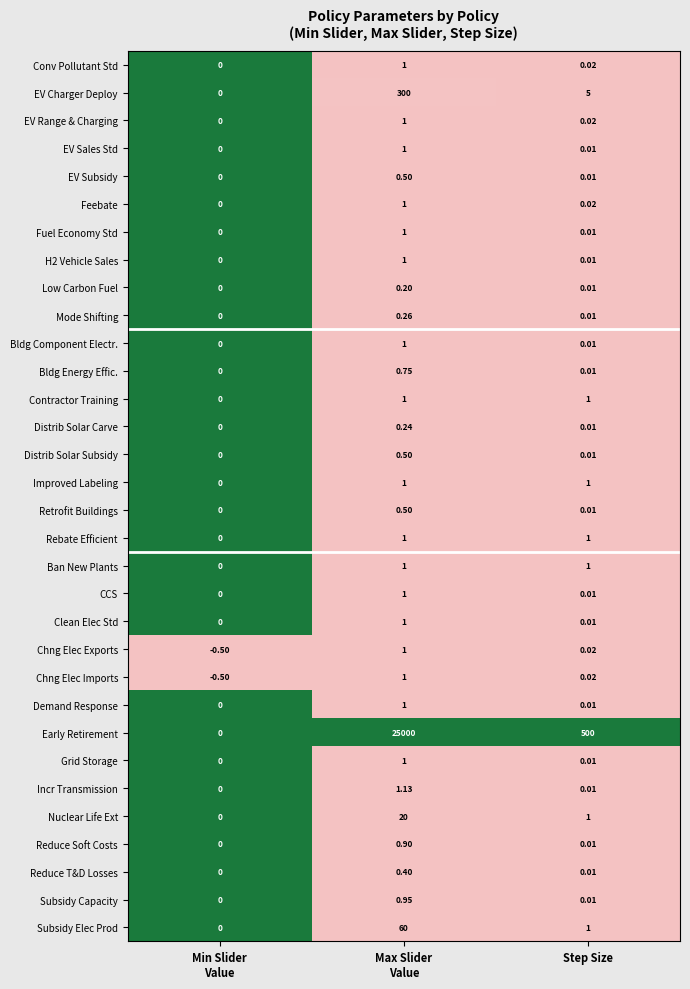

Which series has the widest spread of values?

Early Retirement